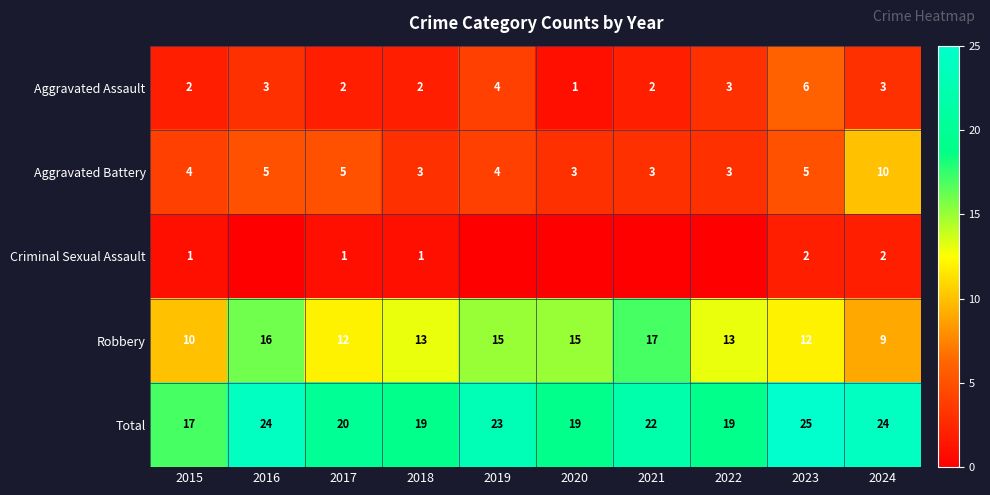

What is the spread (max minus min) of values at 2017?

19